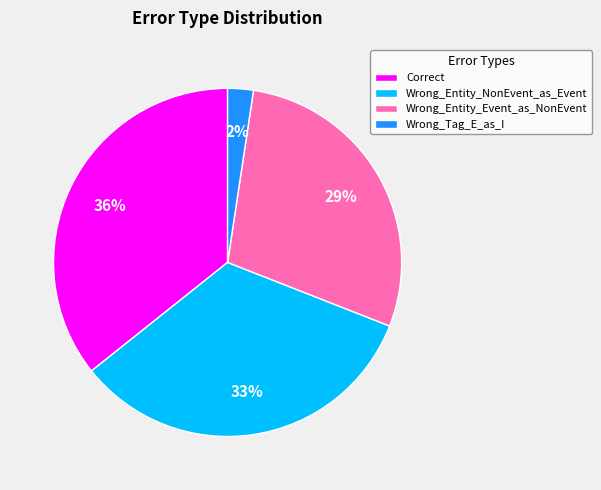

To the nearest percent, what portion does Wrong_Entity_Event_as_NonEvent represent?

29%